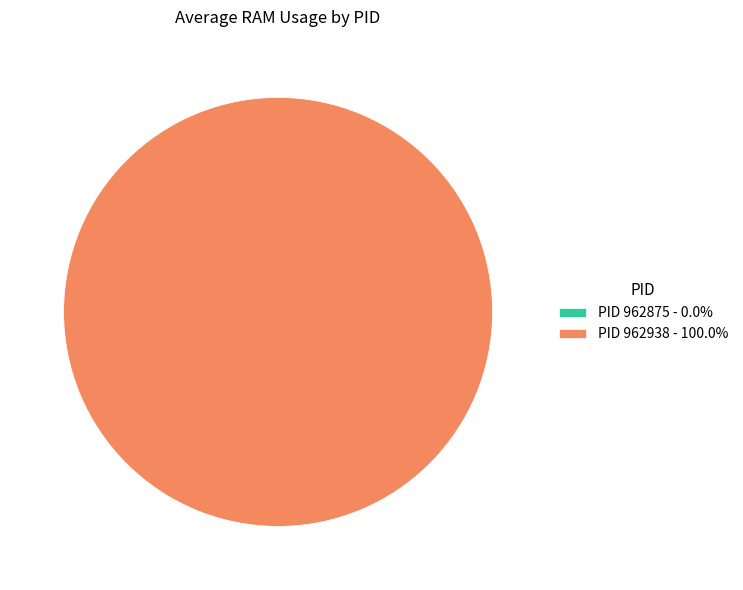

Which category has the biggest portion of the pie?

962938